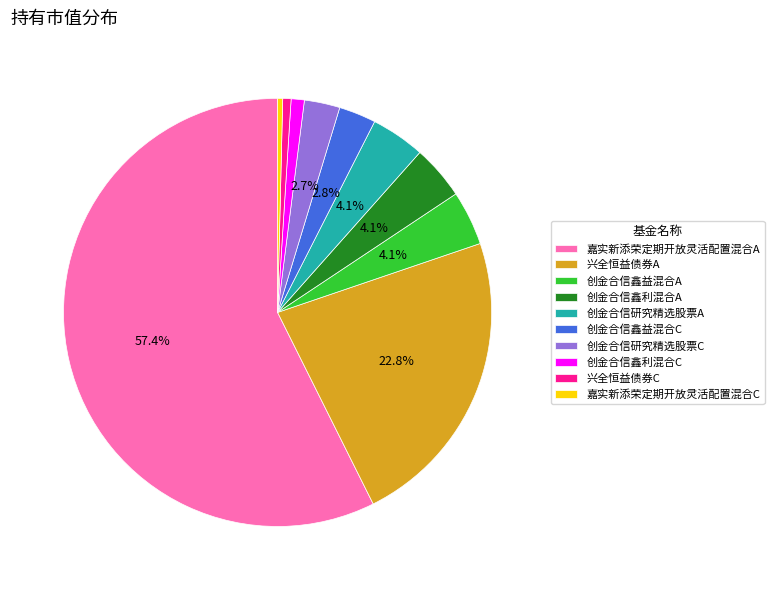

Which category has the biggest portion of the pie?

嘉实新添荣定期开放灵活配置混合A